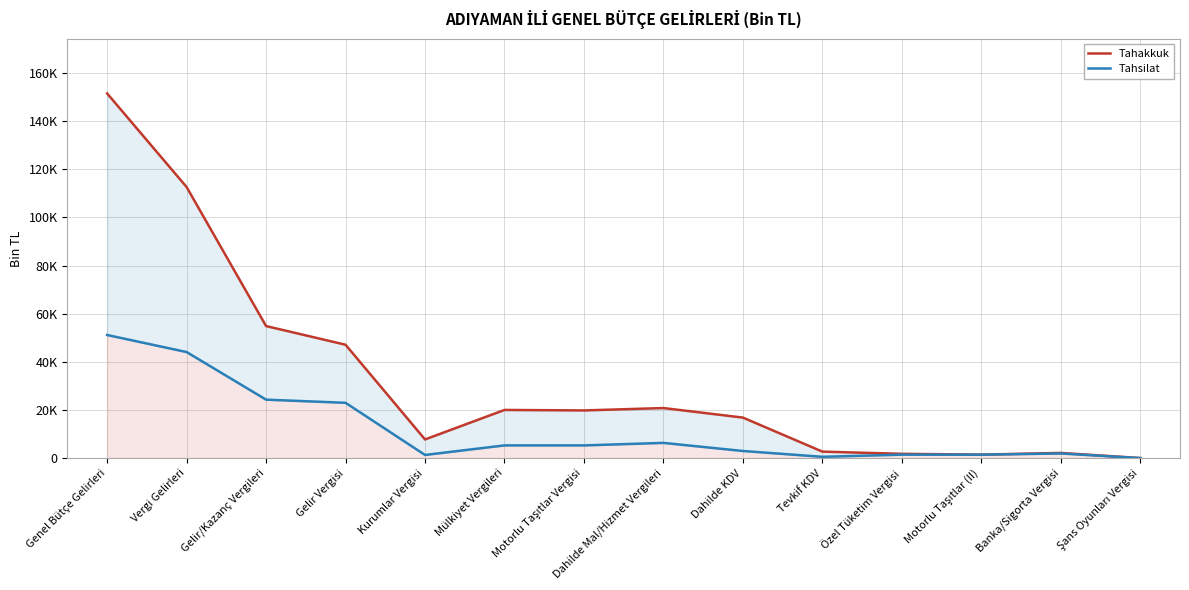

Does the chart display data point markers on the line(s)?

No